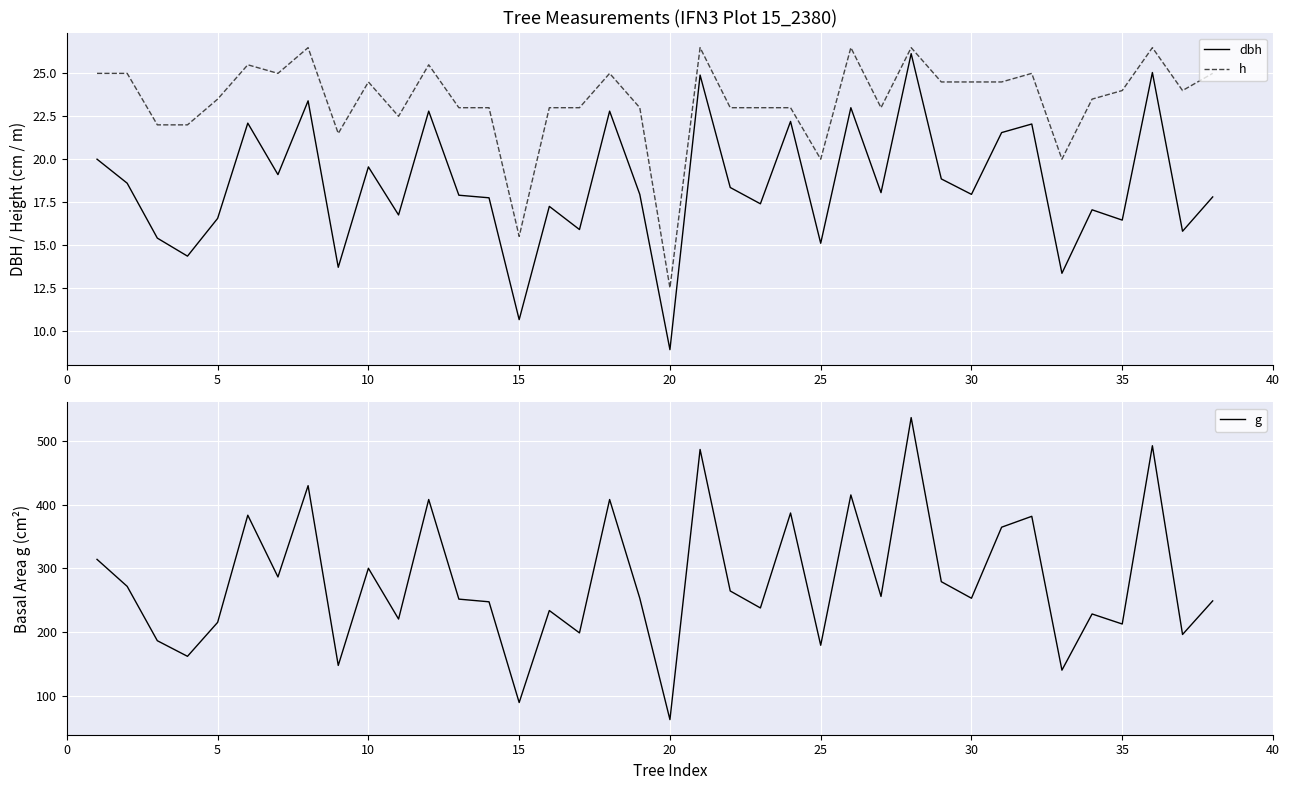

What are all the series names shown in the legend?

dbh, h, g